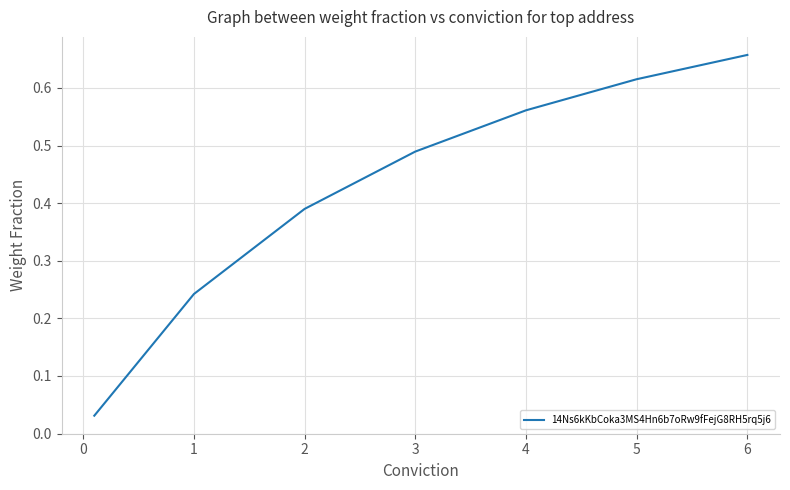

What is the sum of all values?

3.0